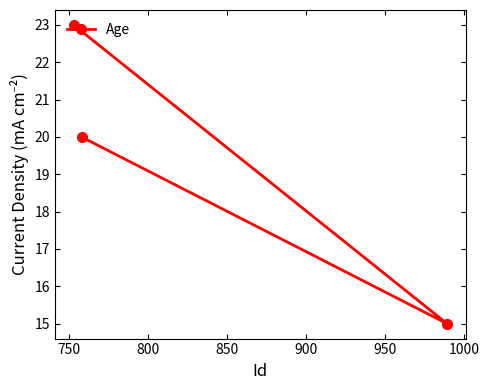

What is the smallest value displayed?

15